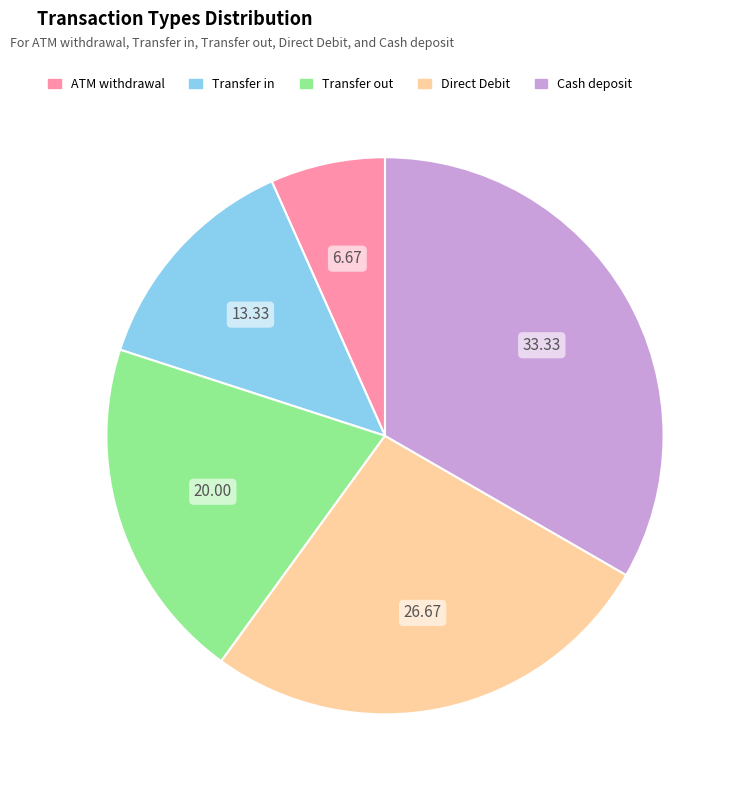

Does Transfer out account for over 50% of the chart?

No